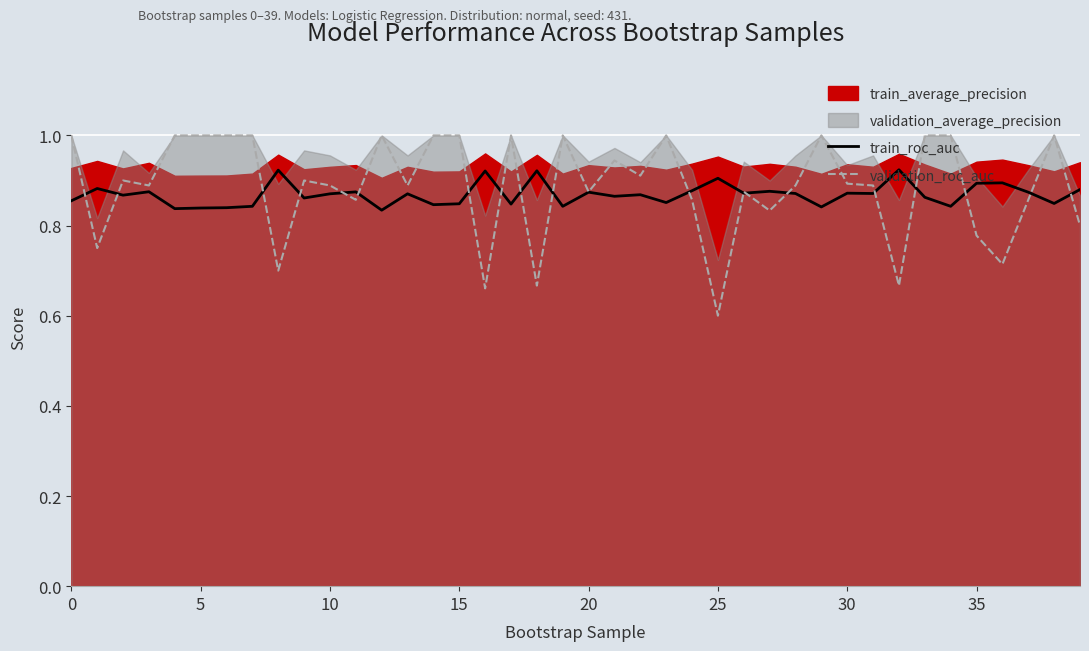

True or false: validation_roc_auc has a value of 1.4 at 20.

False